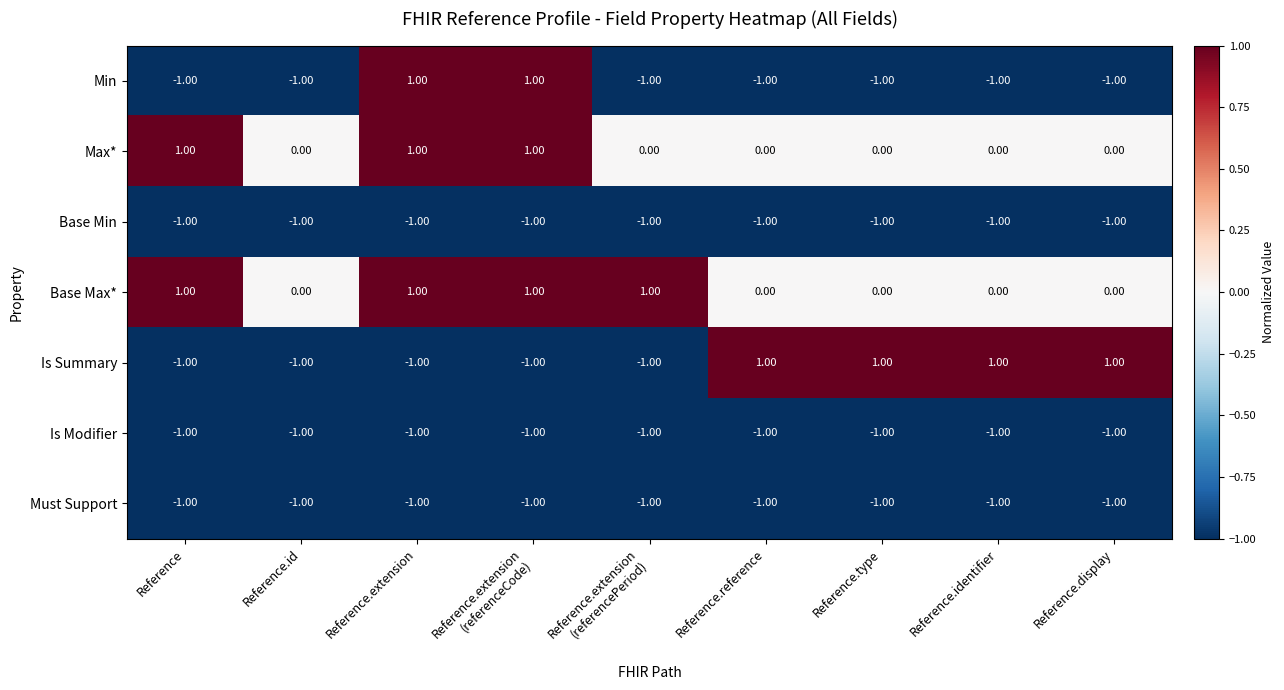

Which series has the largest total across all categories?

Base Max*